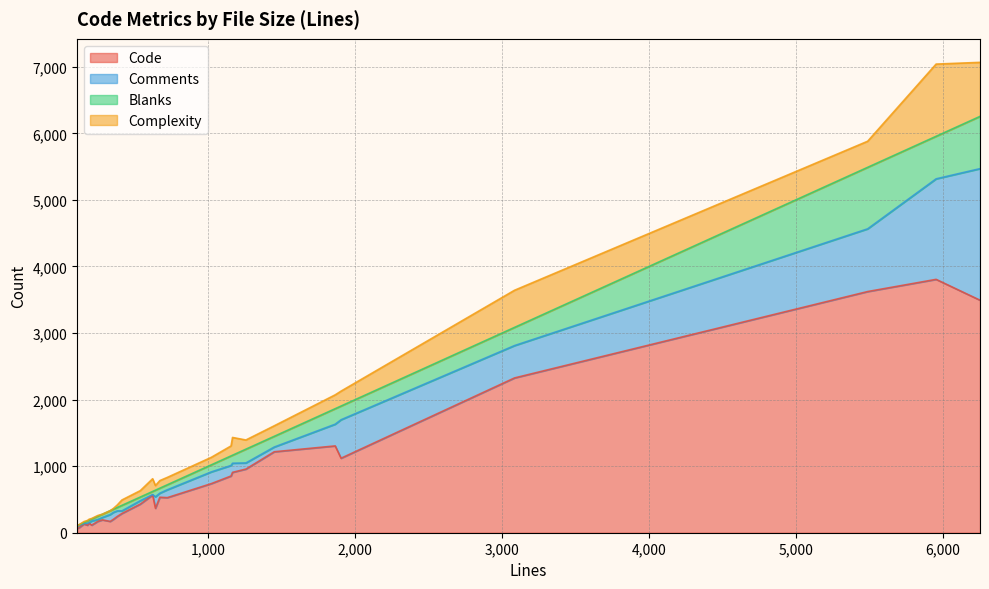

Does the chart display data point markers on the line(s)?

No